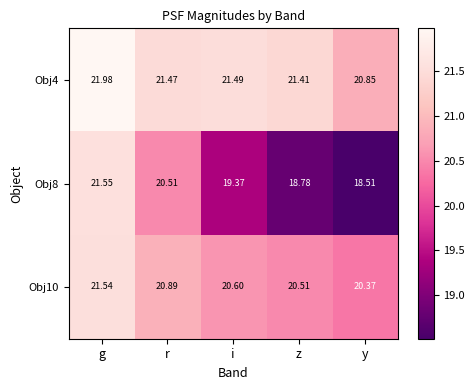

Is the value of Obj10 at r greater than the value of Obj8 at i?

Yes